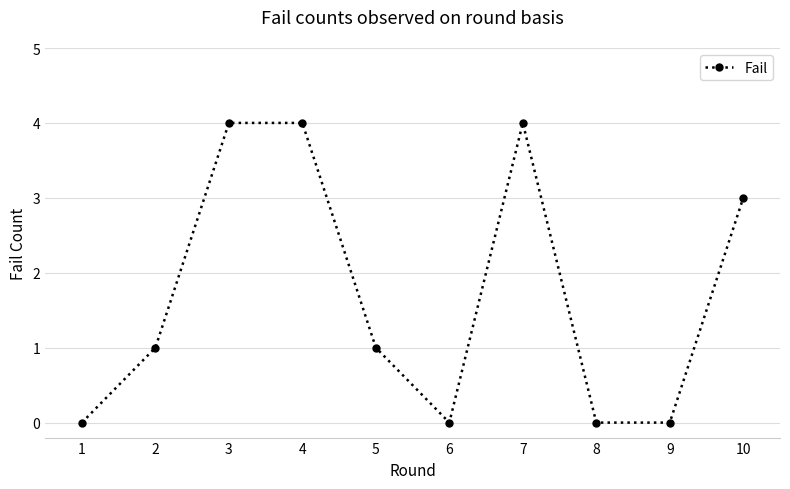

Reading left to right, extract all data points from this chart.

1=0	2=1	3=4	4=4	5=1	6=0	7=4	8=0	9=0	10=3